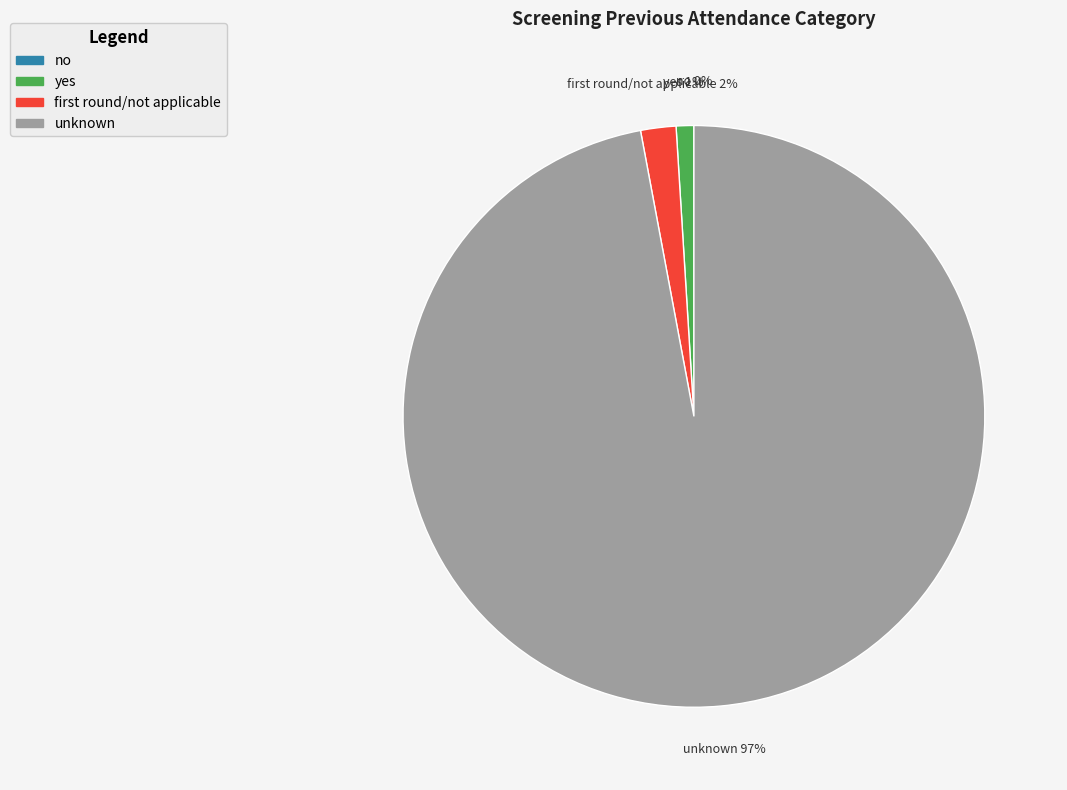

True or false: unknown accounts for 99% of the total.

False